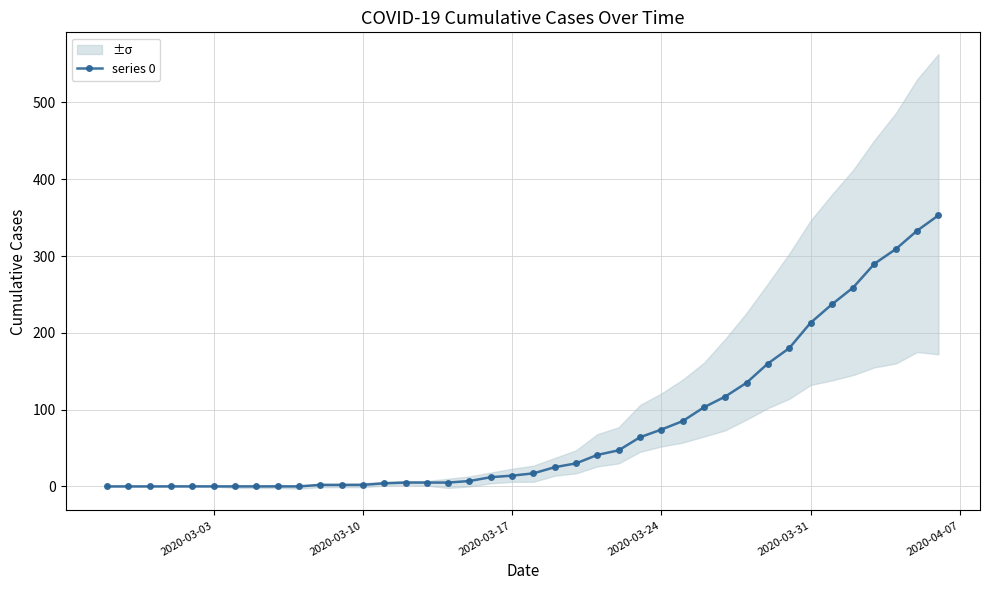

At which category does the chart reach its minimum across all series?

2020-03-03